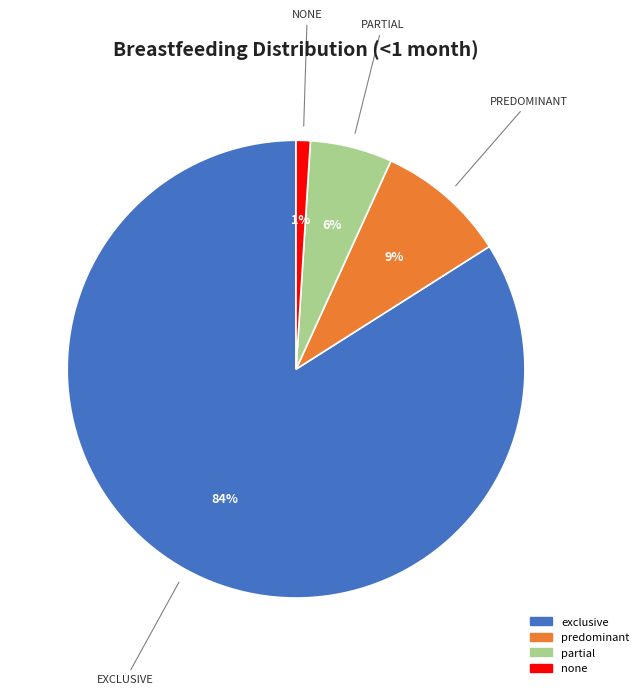

True or false: predominant accounts for 9% of the total.

True